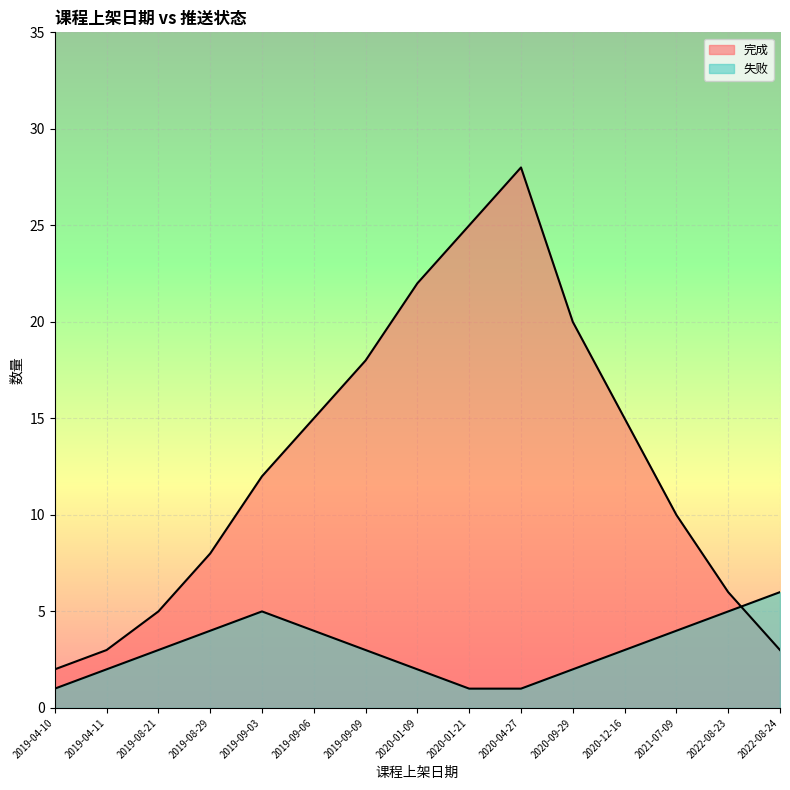

Rank the categories by 完成 value from lowest to highest.

2019-04-10, 2019-04-11, 2022-08-24, 2019-08-21, 2022-08-23, 2019-08-29, 2021-07-09, 2019-09-03, 2019-09-06, 2020-12-16, 2019-09-09, 2020-09-29, 2020-01-09, 2020-01-21, 2020-04-27